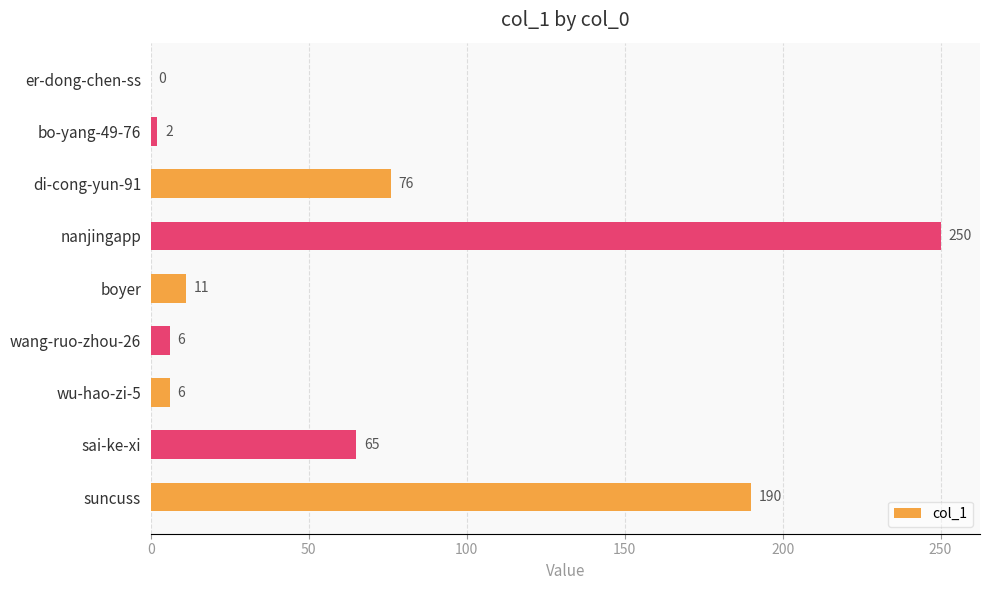

What is the sum of all values?

606